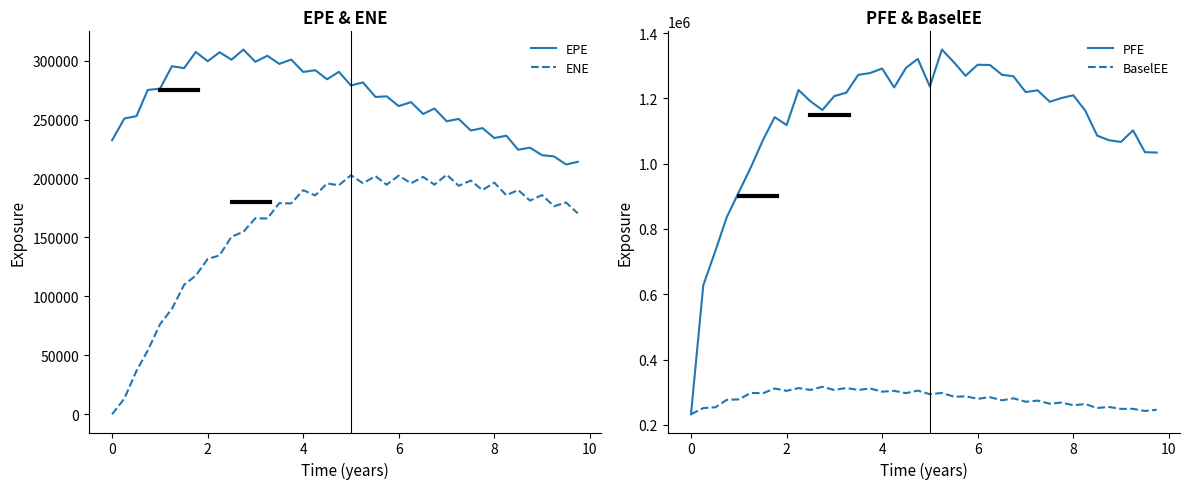

At how many categories does at least one series exceed 60438?

40